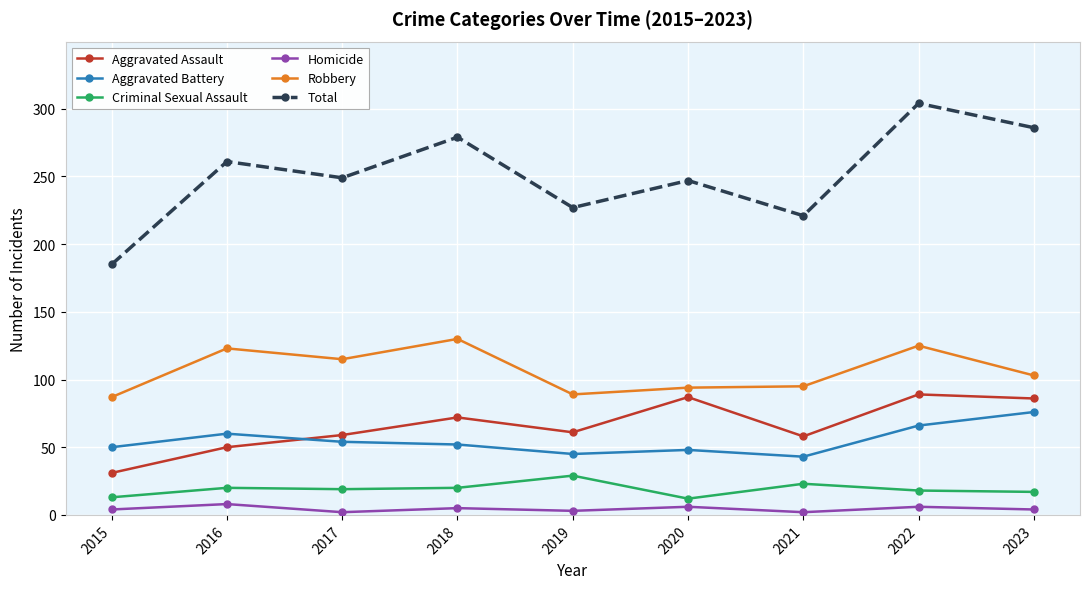

What is the total value across all series at 2022?

608